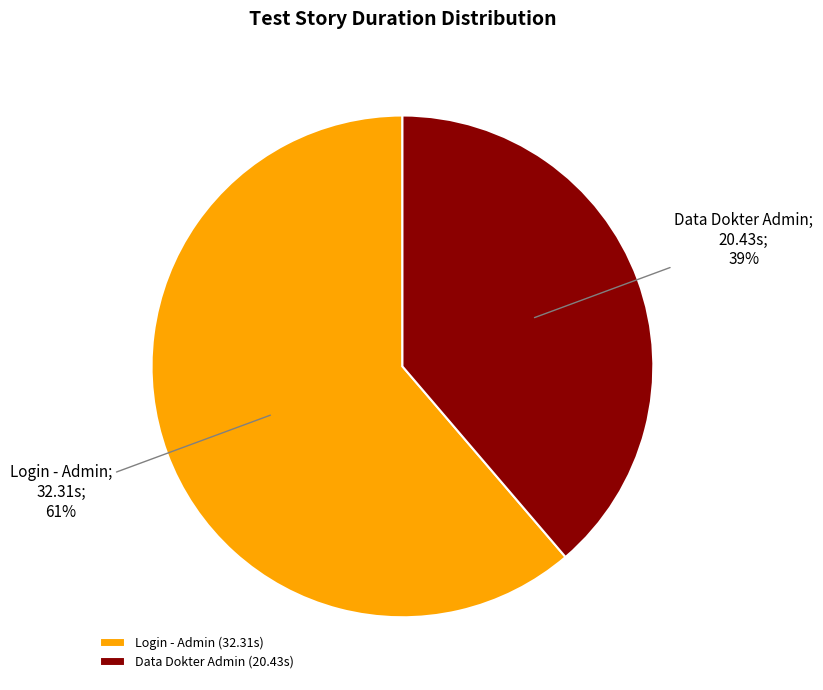

Approximately how many times larger is the value at Login - Admin (32.31s) compared to Data Dokter Admin (20.43s)?

1.6